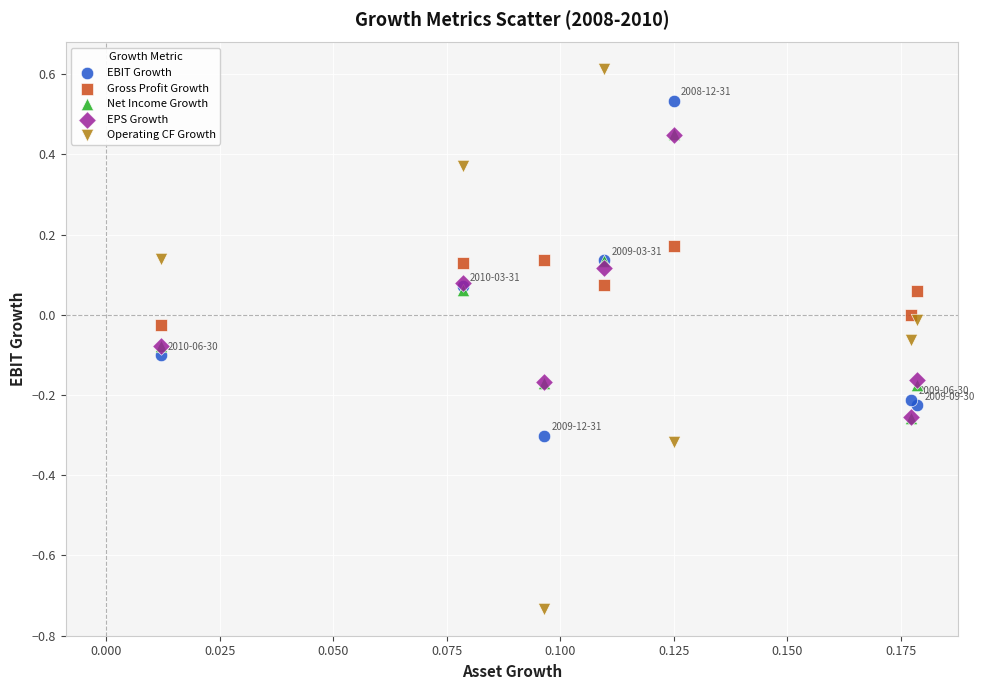

Which series has the largest Y range (max minus min)?

Operating CF Growth